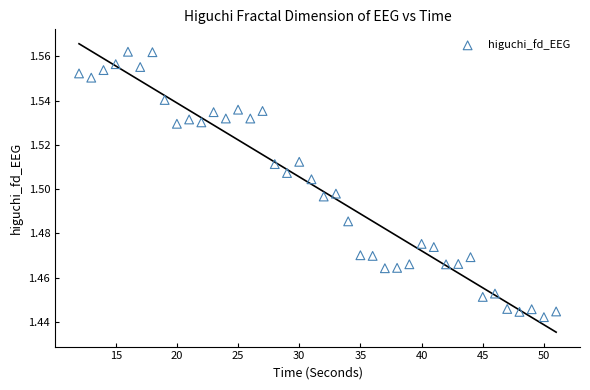

What is the range of X values (max minus min)?

39.0